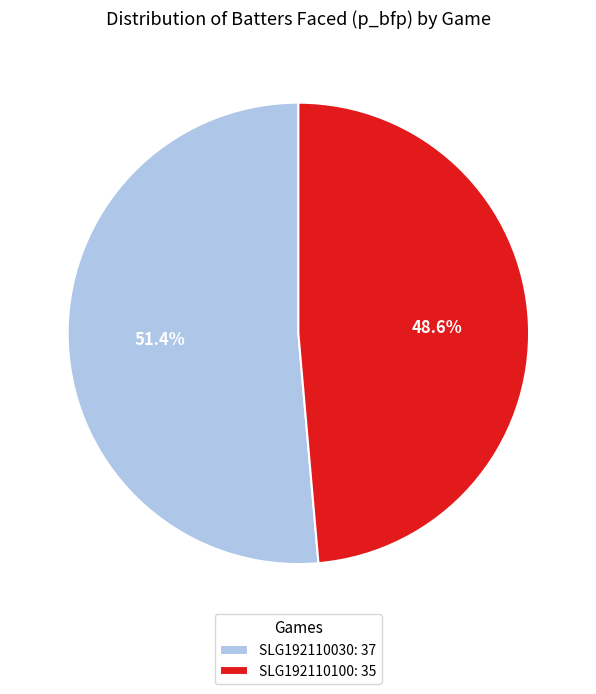

The SLG192110100 slice represents 49% of the pie. True or false?

True